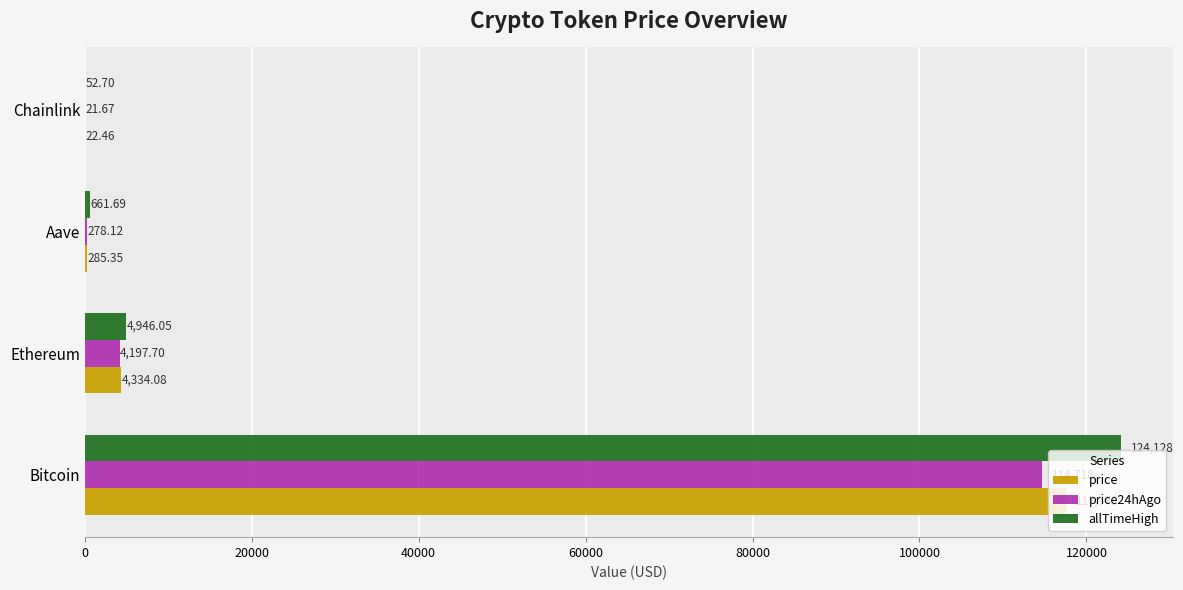

What is the sum of all allTimeHigh values?

129788.4